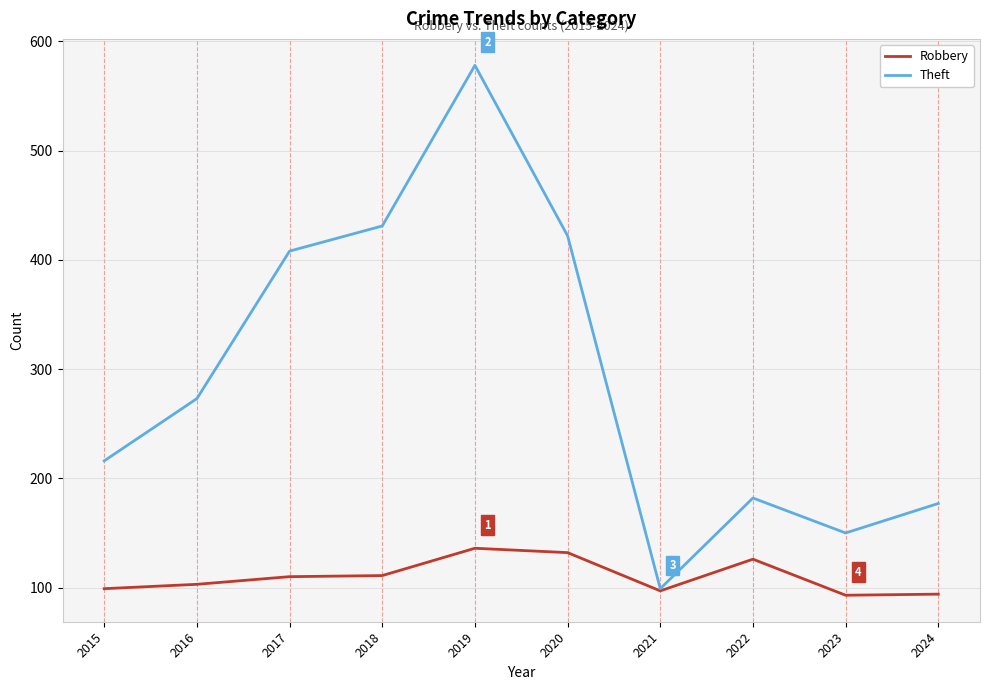

True or false: Theft has a value of 99 at 2021.

True